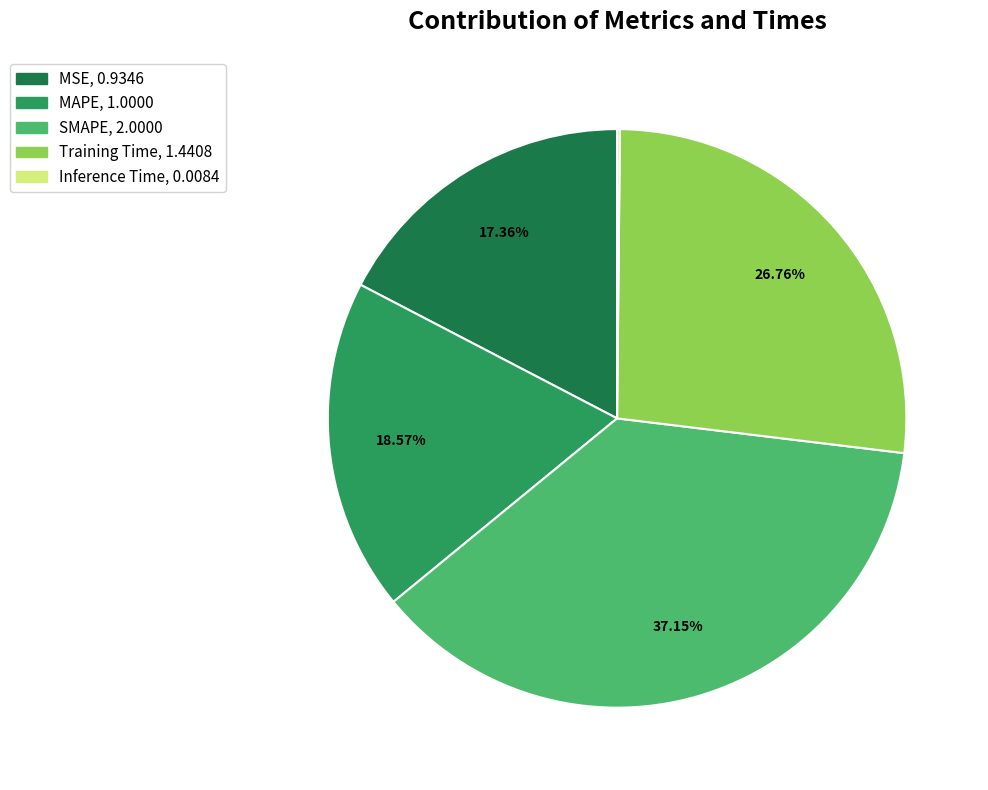

The SMAPE slice represents 37% of the pie. True or false?

True